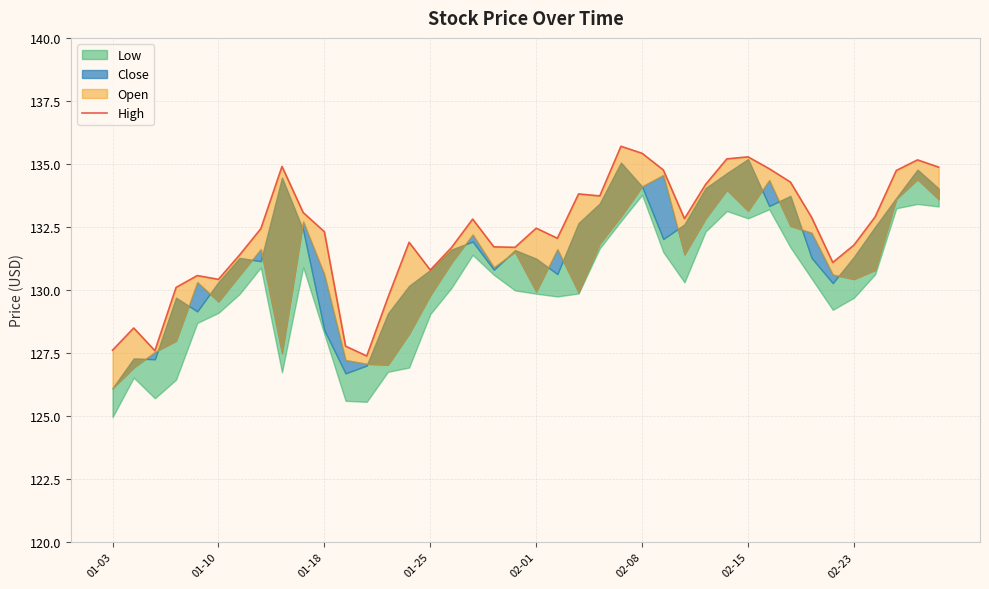

What is the sum of the values at 02-15 and 23?

265.1